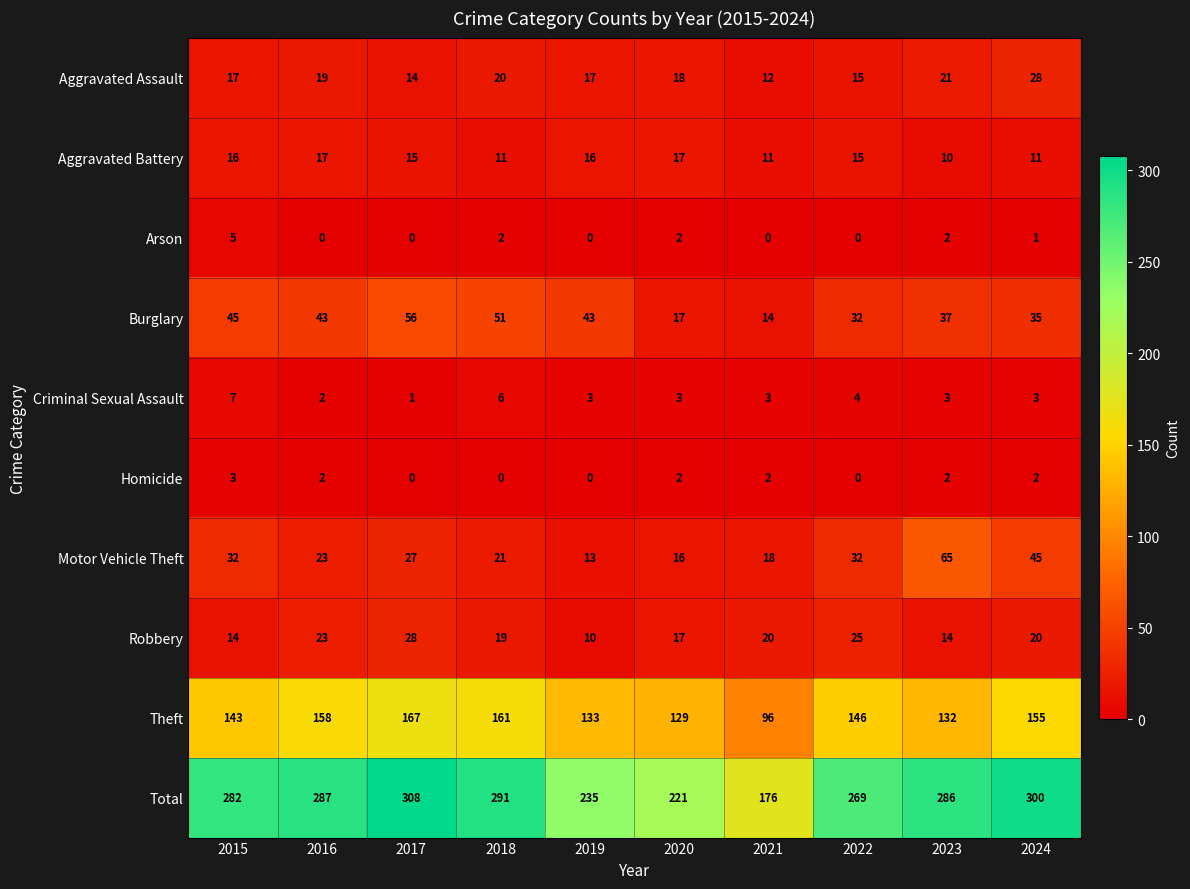

What is the sum of the Total values at 2019 and 2016?

522